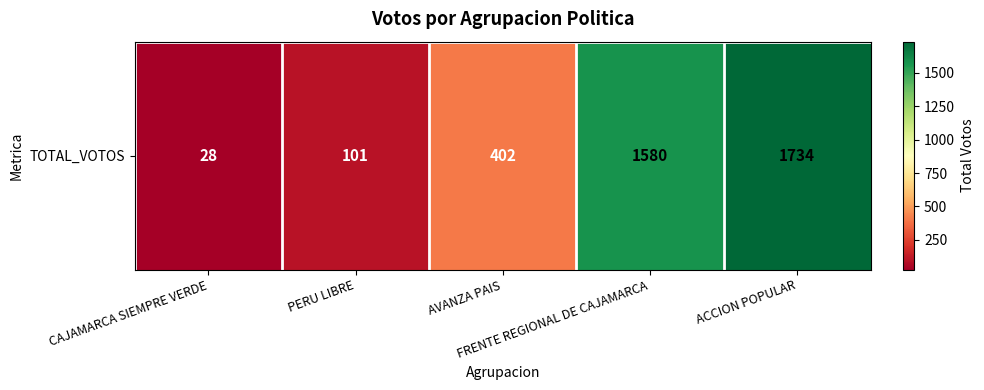

Count the number of categories in the chart.

5